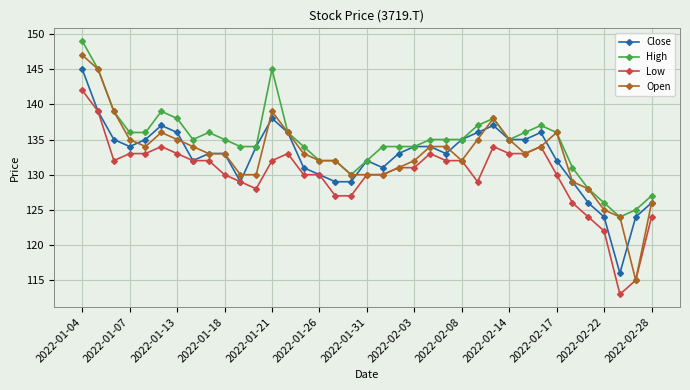

Which series has the largest total across all categories?

High